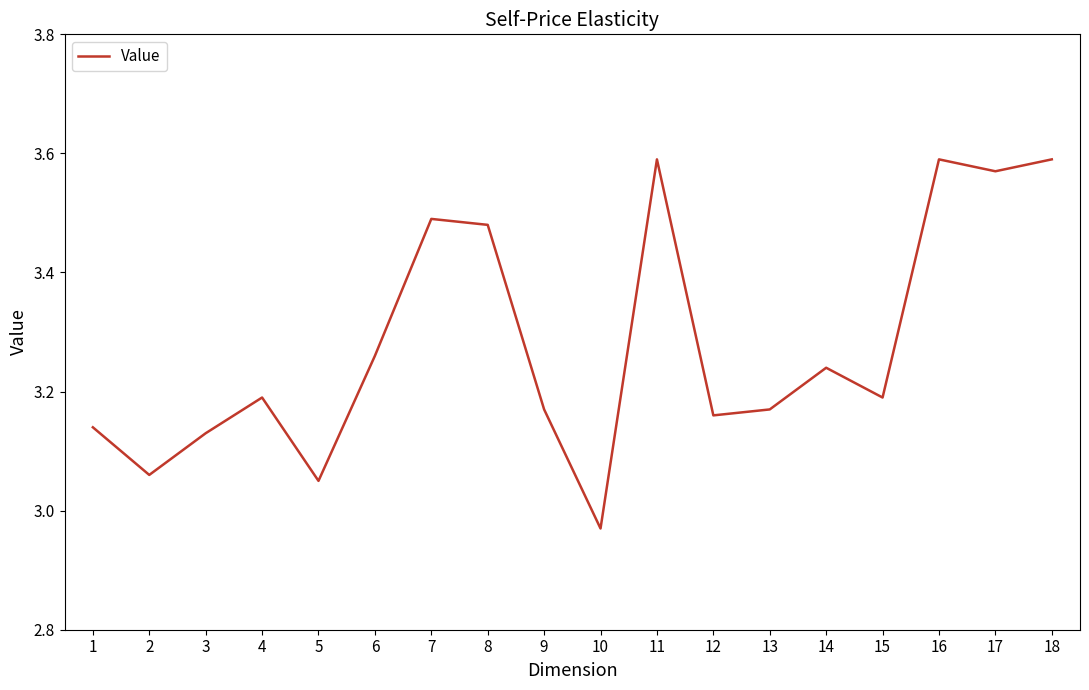

Where is the data nearest to the value 3?

10